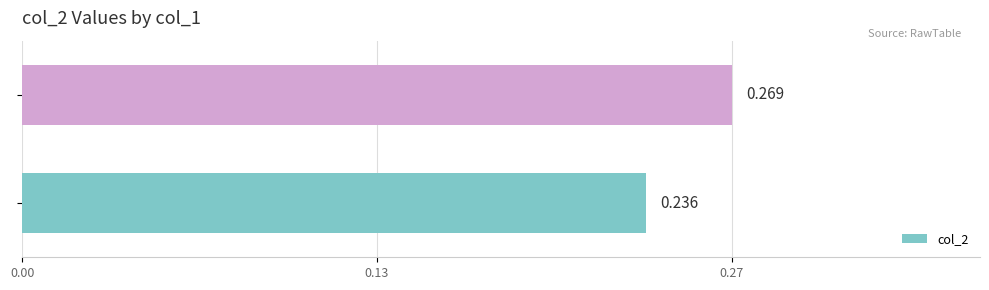

What is the smallest value displayed?

0.2